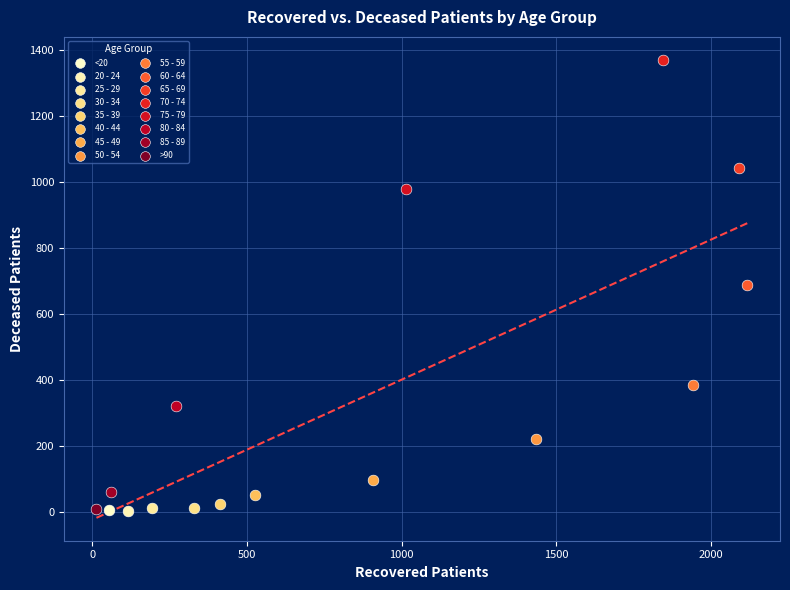

What are all the series names shown in the legend?

<20, 20 - 24, 25 - 29, 30 - 34, 35 - 39, 40 - 44, 45 - 49, 50 - 54, 55 - 59, 60 - 64, 65 - 69, 70 - 74, 75 - 79, 80 - 84, 85 - 89, >90